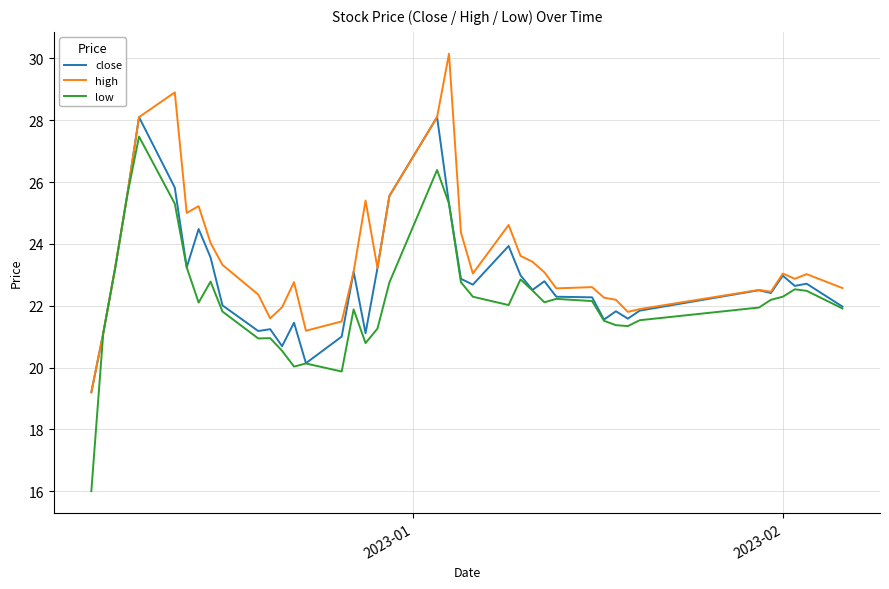

Rank the series by their maximum value, from highest to lowest.

high, close, low